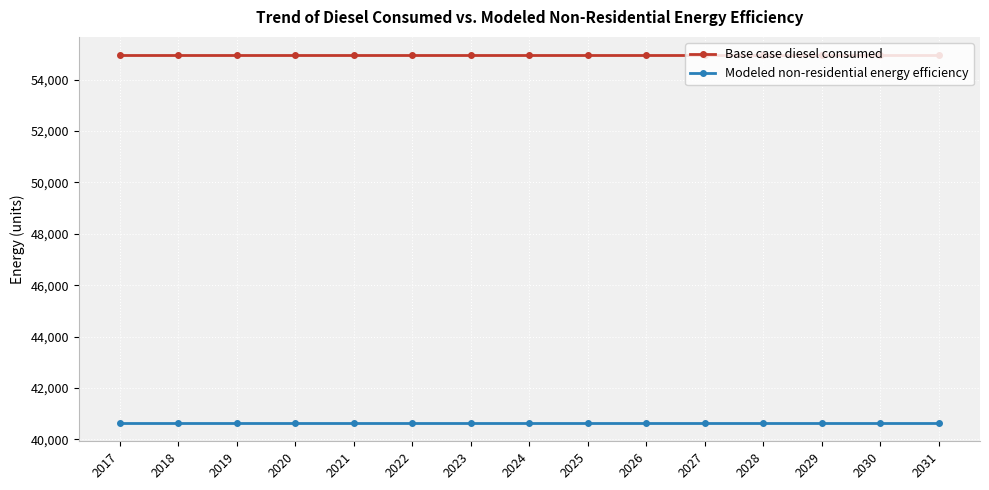

Rank the series by their average value, from highest to lowest.

Base case diesel consumed, Modeled non-residential energy efficiency